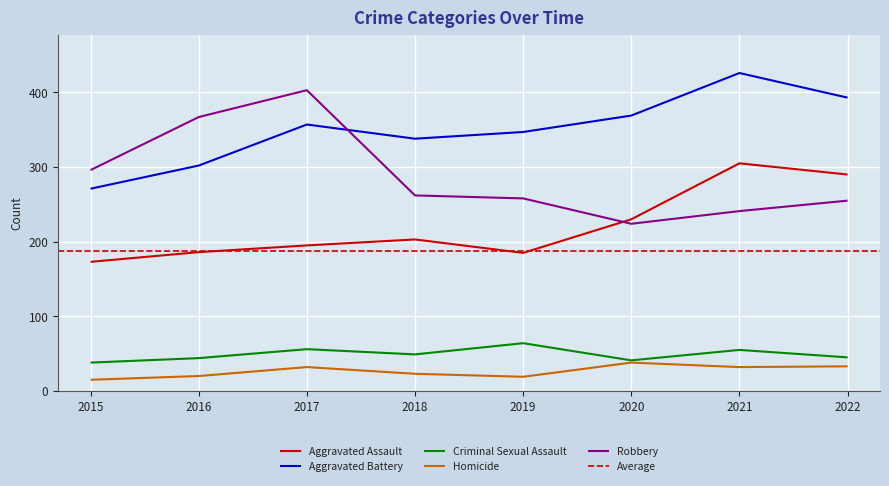

Is this an area chart (filled region under the line)?

No